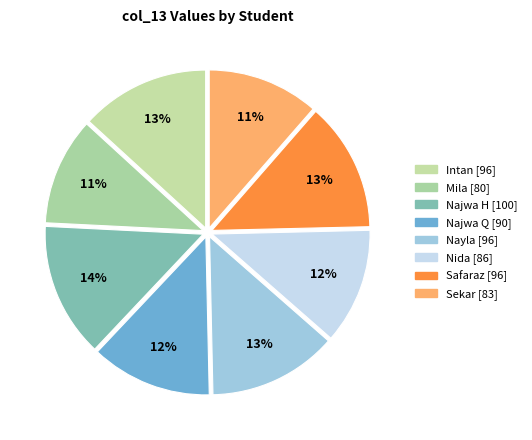

Is there any slice that represents more than half of the pie?

No